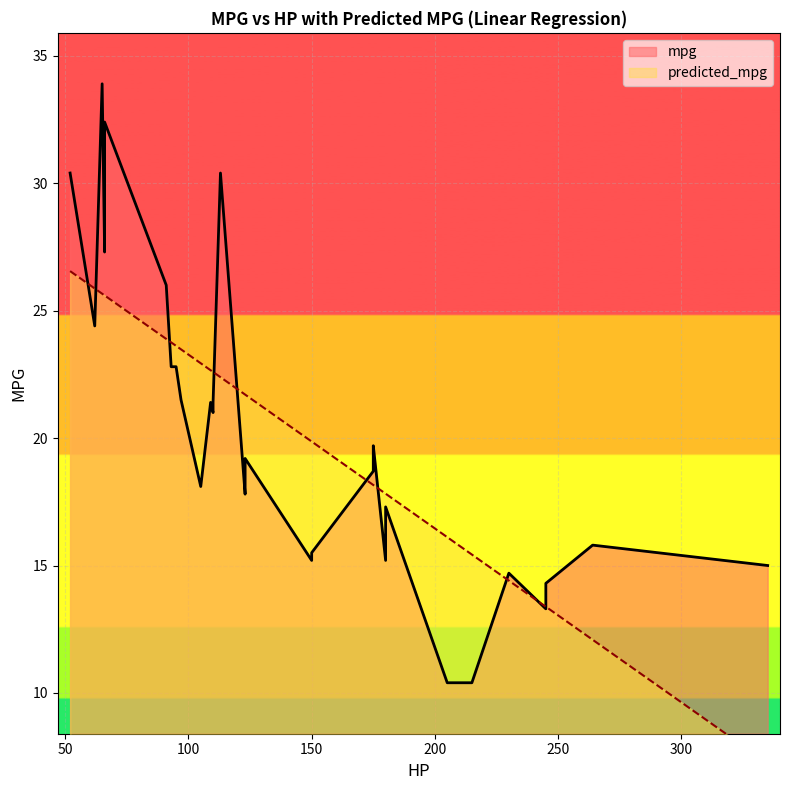

The value of mpg at 175 is 10.5. True or false?

False